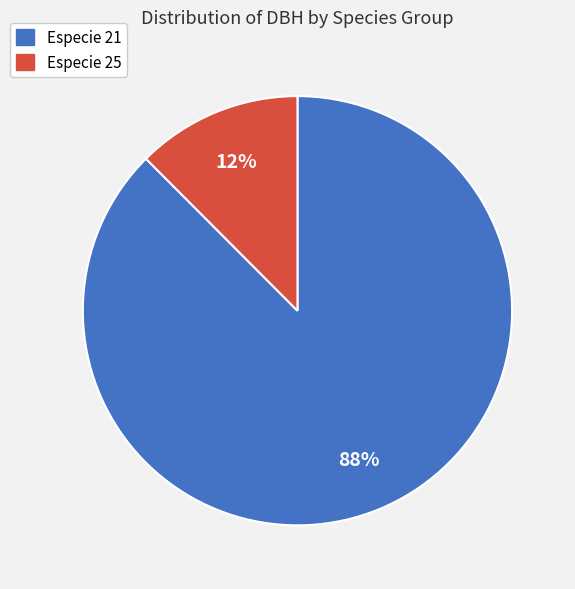

How many segments does this pie chart have?

2